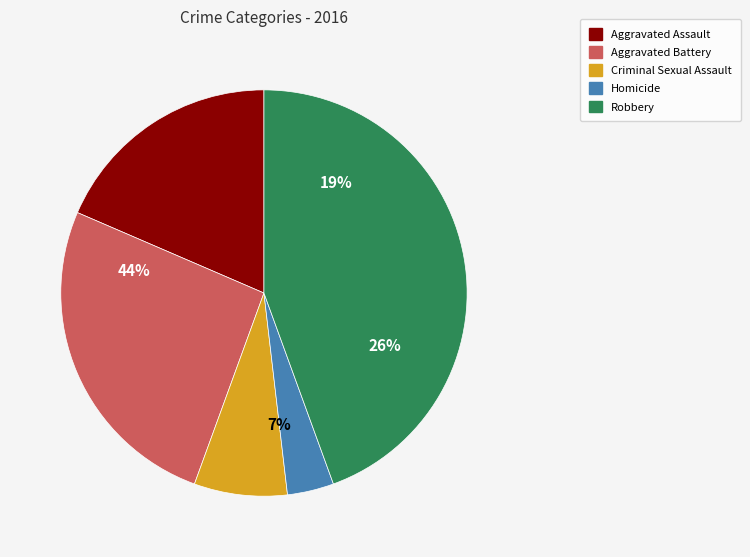

What percentage is the Aggravated Assault slice, to the nearest percent?

19%